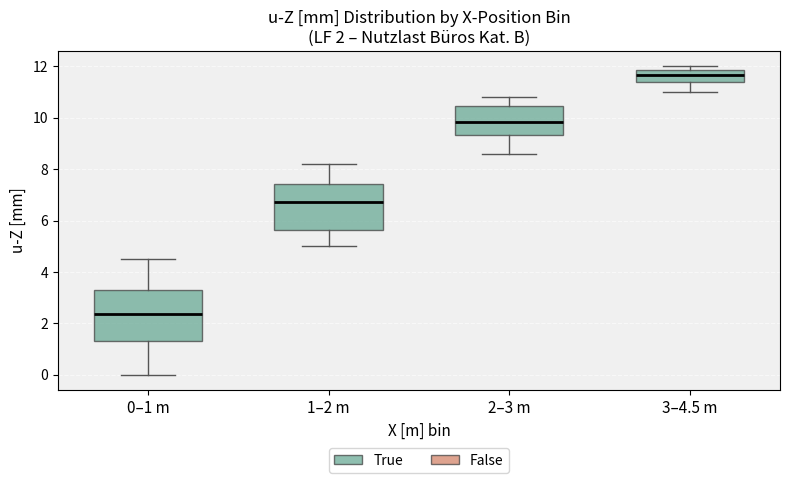

Which box has the lowest median line?

0–1 m